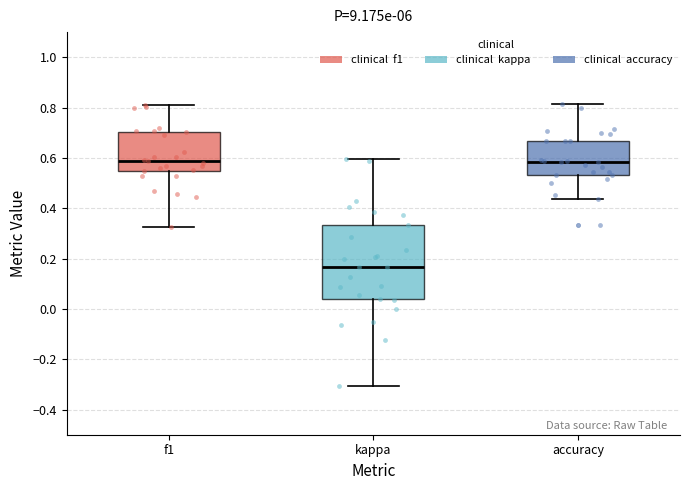

Which box has the lowest median line?

kappa